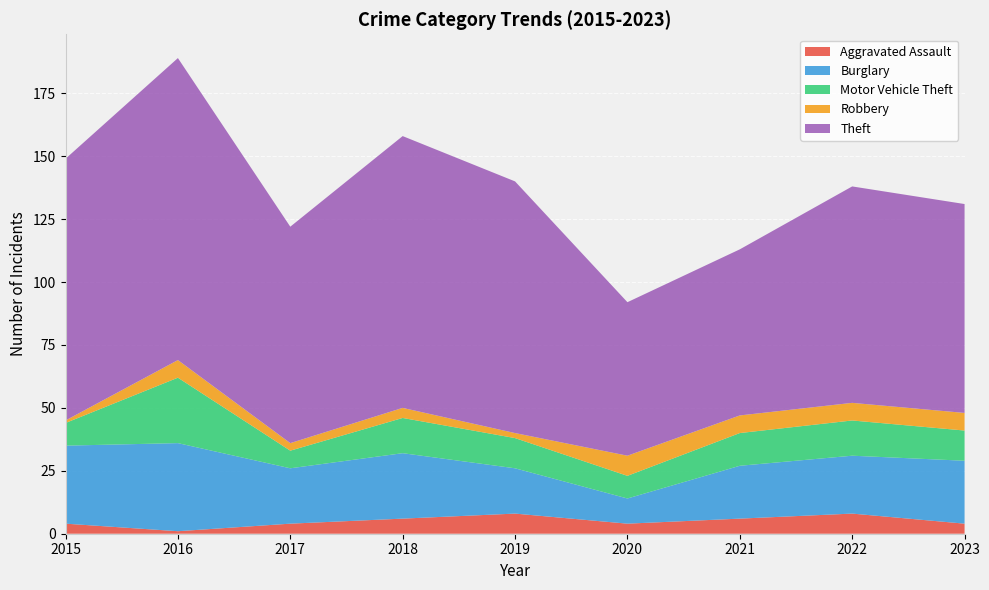

Reading right to left, extract all data points from this chart.

Aggravated Assault: 2023=4	2022=8	2021=6	2020=4	2019=8	2018=6	2017=4	2016=1	2015=4
Burglary: 2023=25	2022=23	2021=21	2020=10	2019=18	2018=26	2017=22	2016=35	2015=31
Motor Vehicle Theft: 2023=12	2022=14	2021=13	2020=9	2019=12	2018=14	2017=7	2016=26	2015=9
Robbery: 2023=7	2022=7	2021=7	2020=8	2019=2	2018=4	2017=3	2016=7	2015=1
Theft: 2023=83	2022=86	2021=66	2020=61	2019=100	2018=108	2017=86	2016=120	2015=104